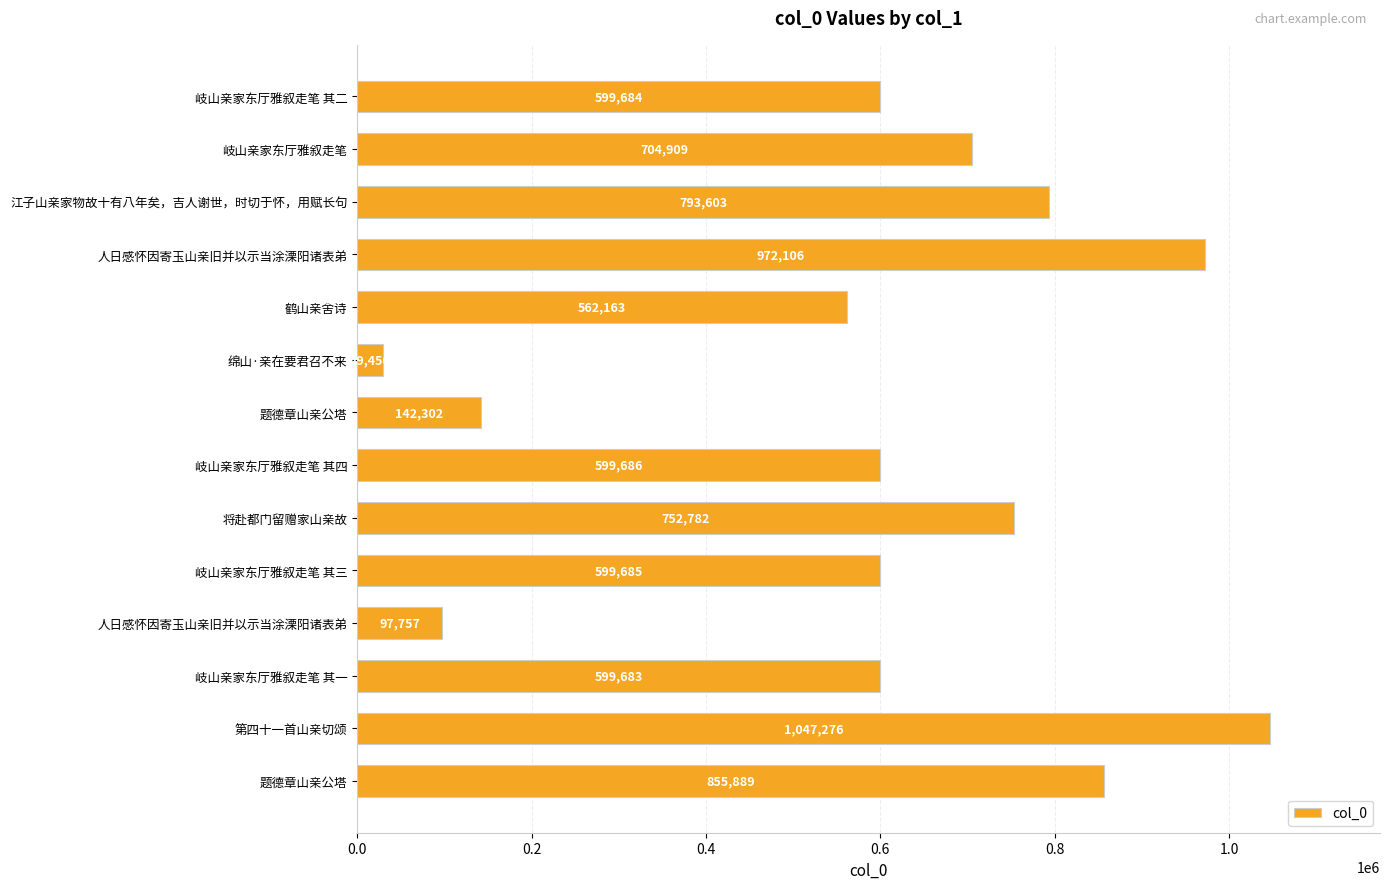

Does the chart contain stacked bars?

No